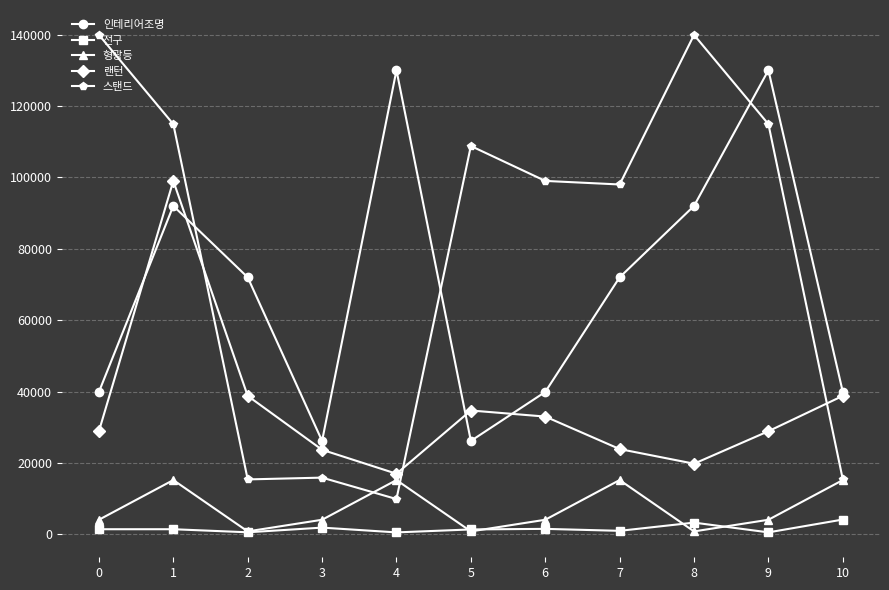

What are all the series names shown in the legend?

인테리어조명, 전구, 형광등, 랜턴, 스탠드